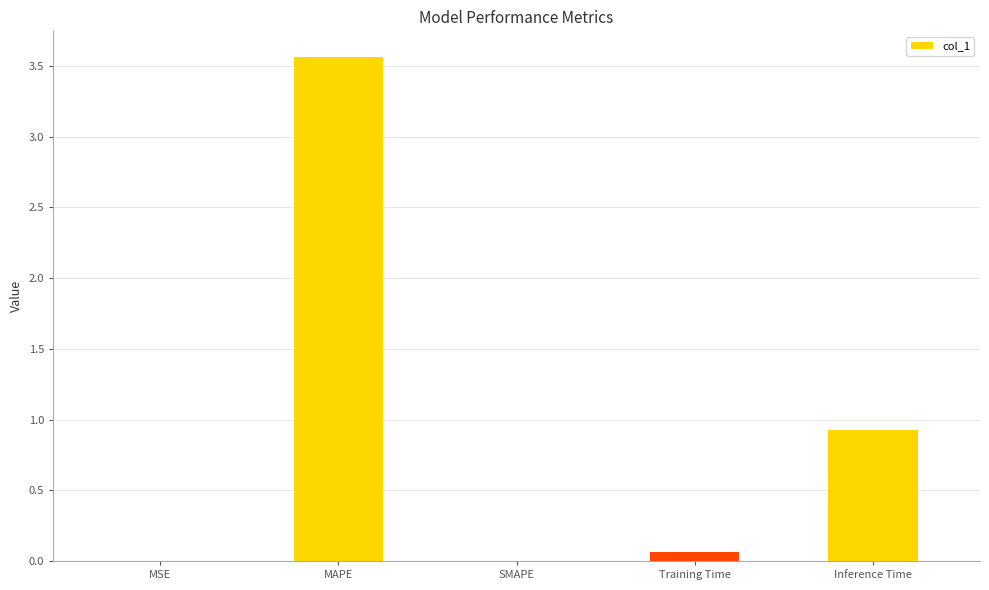

Are the bars horizontal?

No